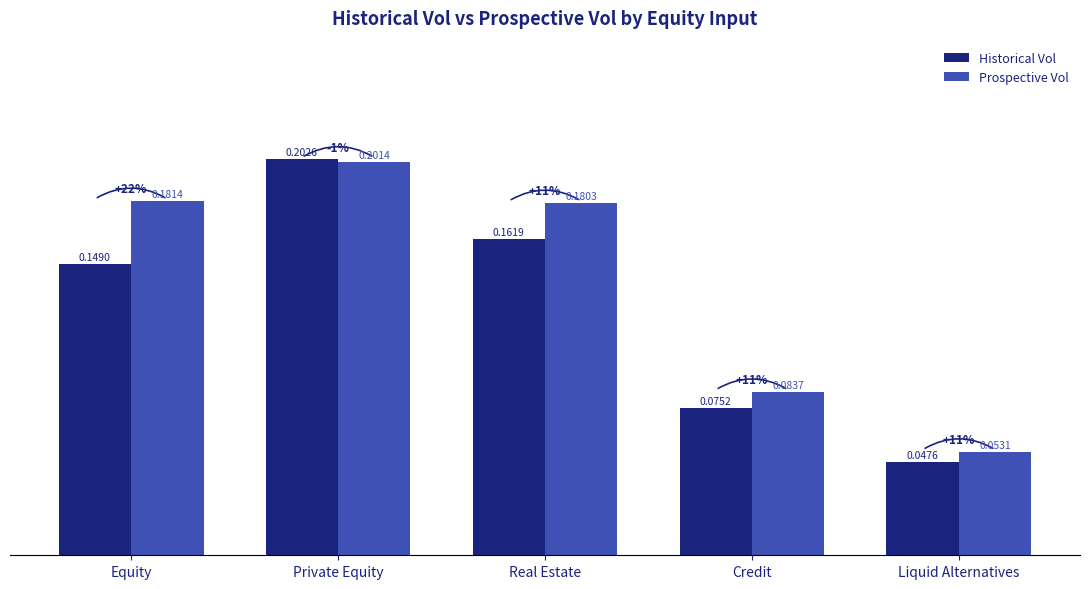

At which label does Historical Vol reach its minimum?

Liquid Alternatives